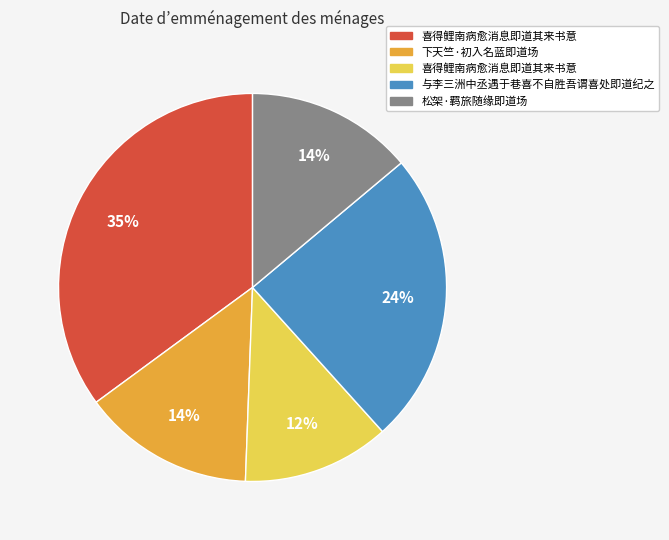

Is there a majority slice in this chart?

No